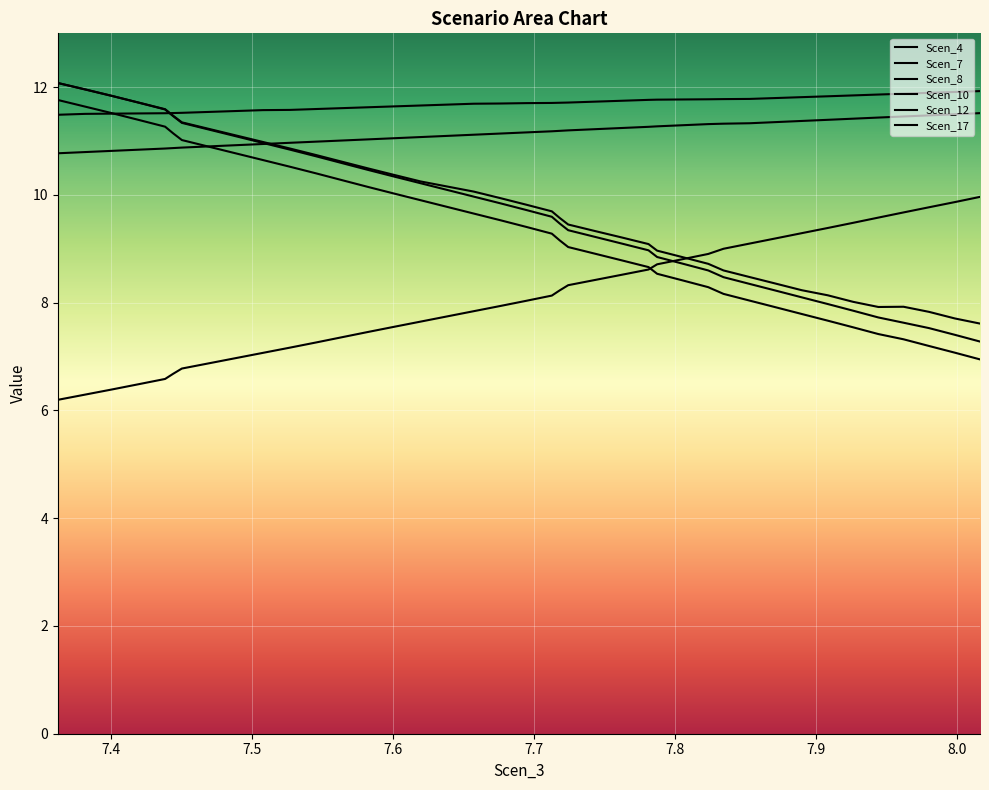

Which series has the largest range (max minus min)?

Scen_17